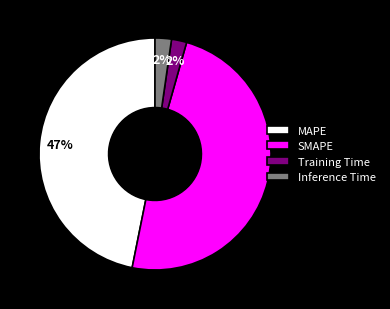

What percentage is the Inference Time slice, to the nearest percent?

2%